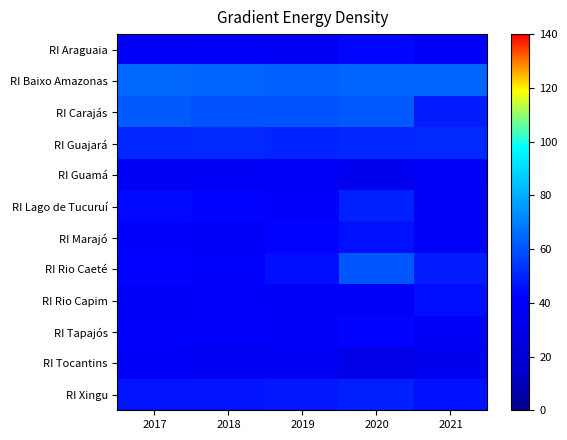

Count the number of categories in the chart.

5